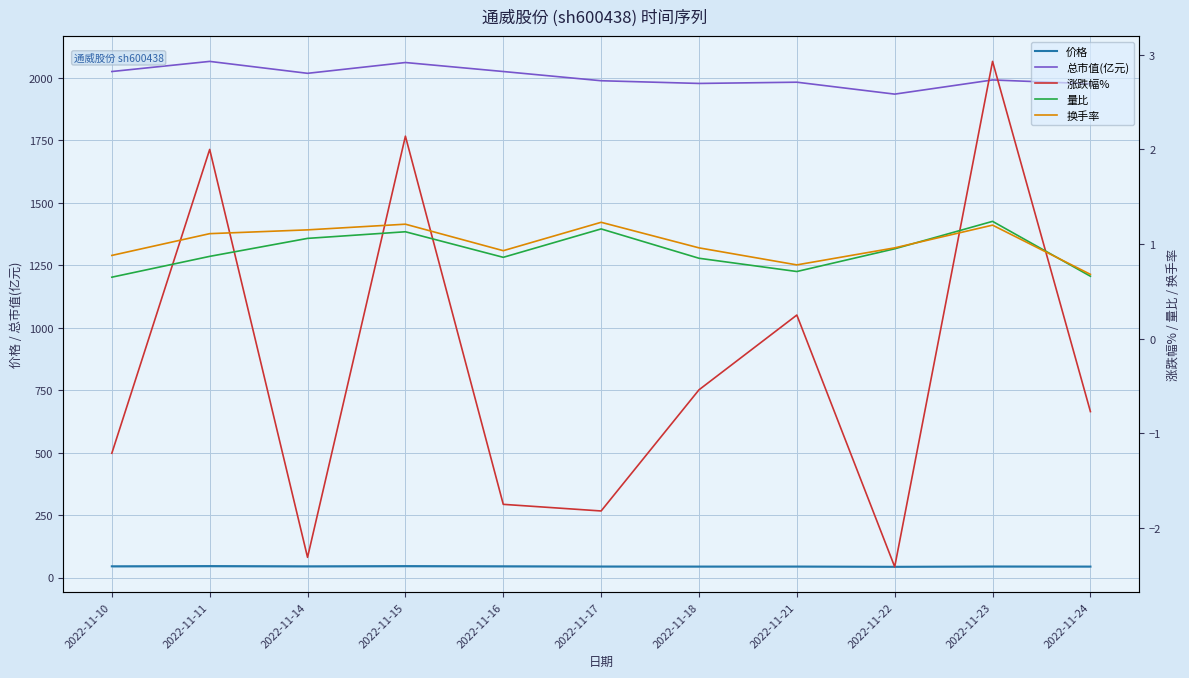

What is the value of the 换手率 point at the 2nd from the left?

1.1